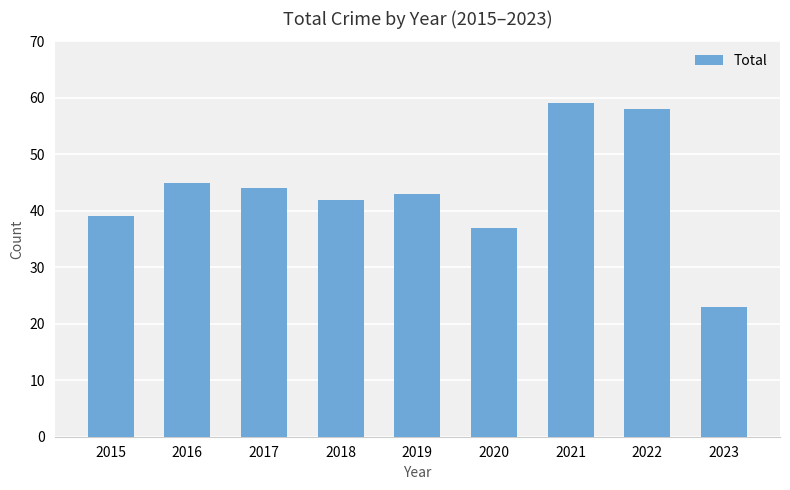

Between 2021 and 2022, which is larger?

2021